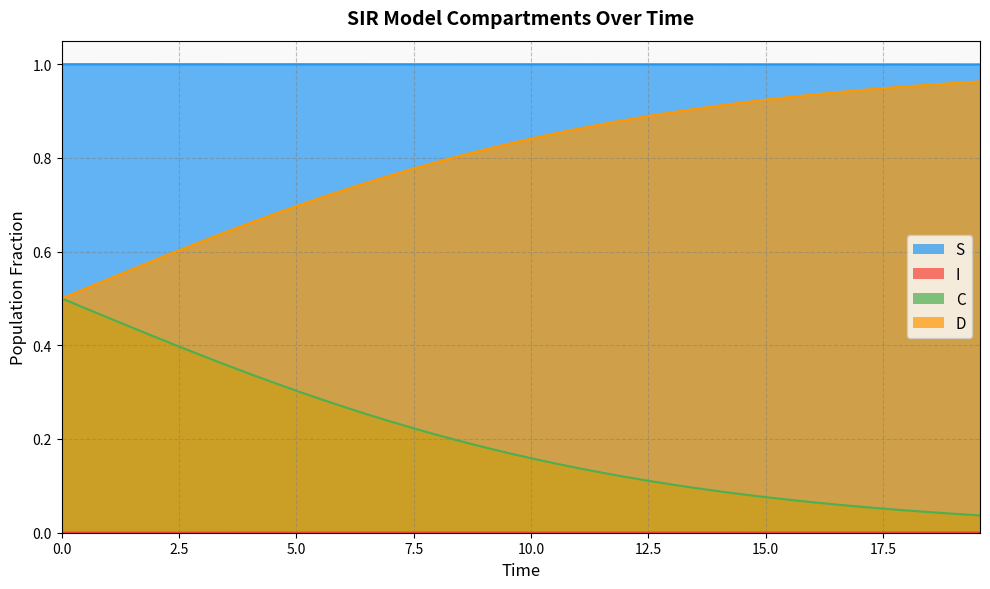

True or false: C and S intersect in this chart.

False